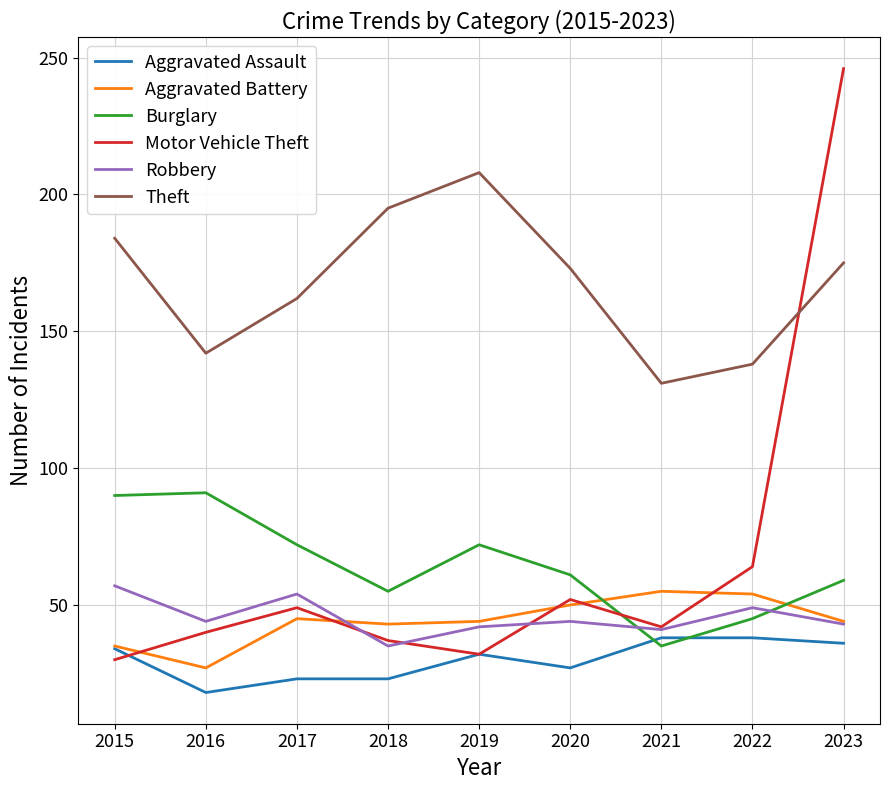

At which category is the sum across all series the highest?

2023